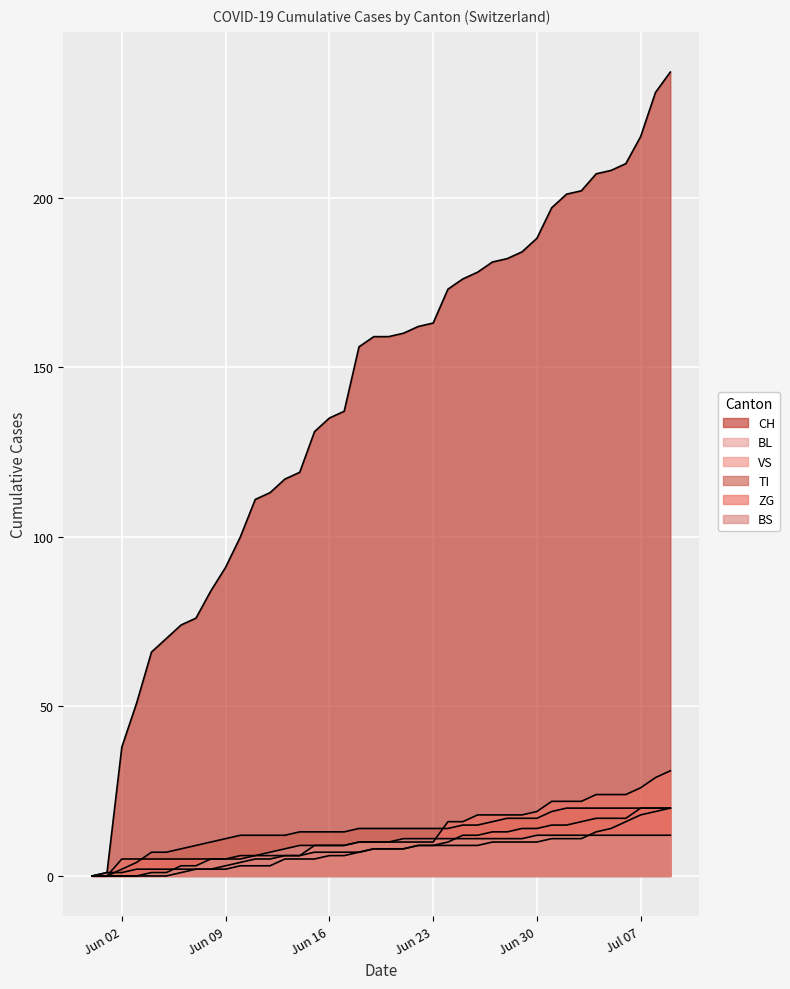

What position from the left is 2020-06-18?

19